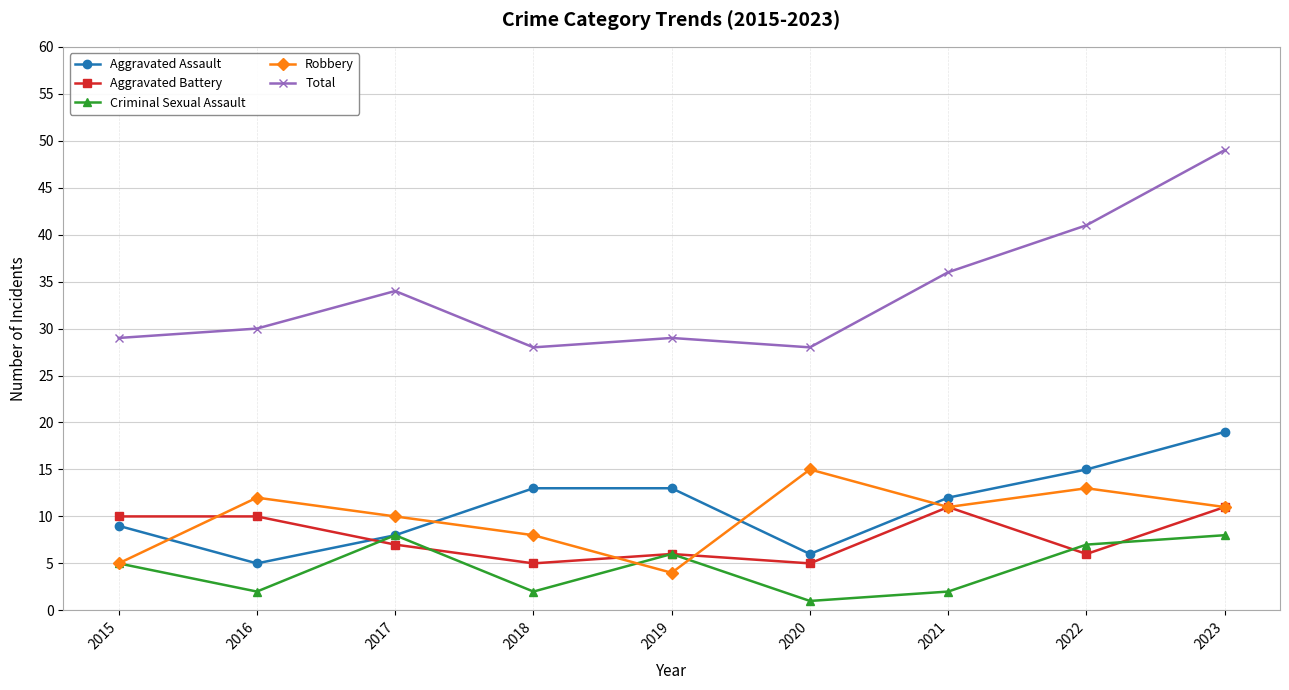

Which series has the widest spread of values?

Total